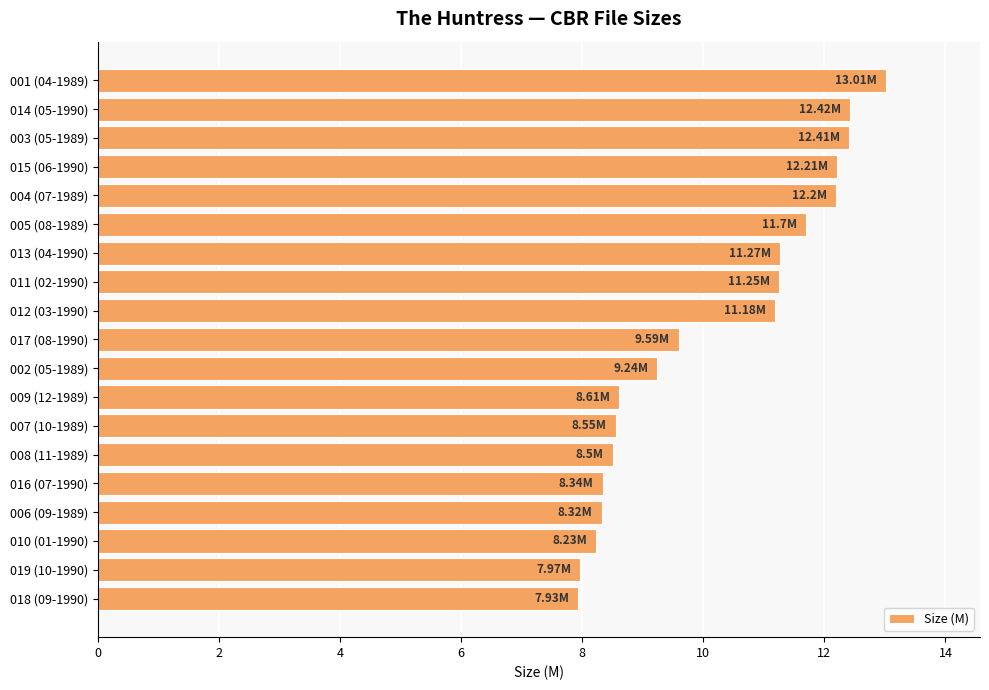

Which has a higher value, 015 (06-1990) or 011 (02-1990)?

015 (06-1990)